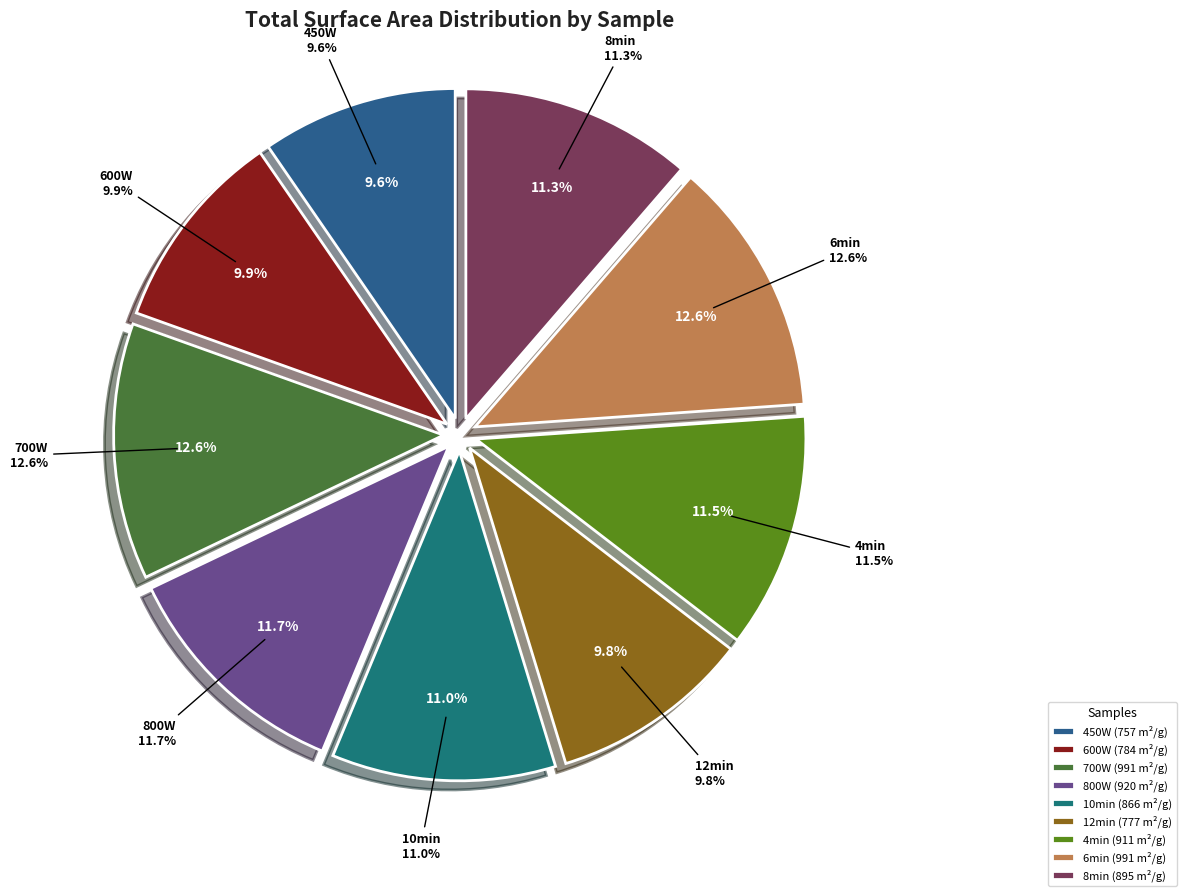

To the nearest percent, what percentage of the pie is 4min?

12%